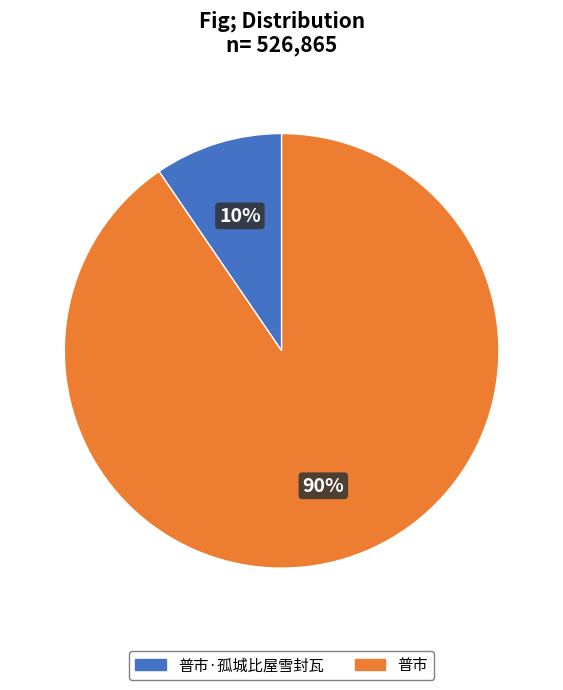

To the nearest percent, what is the average slice percentage?

50%